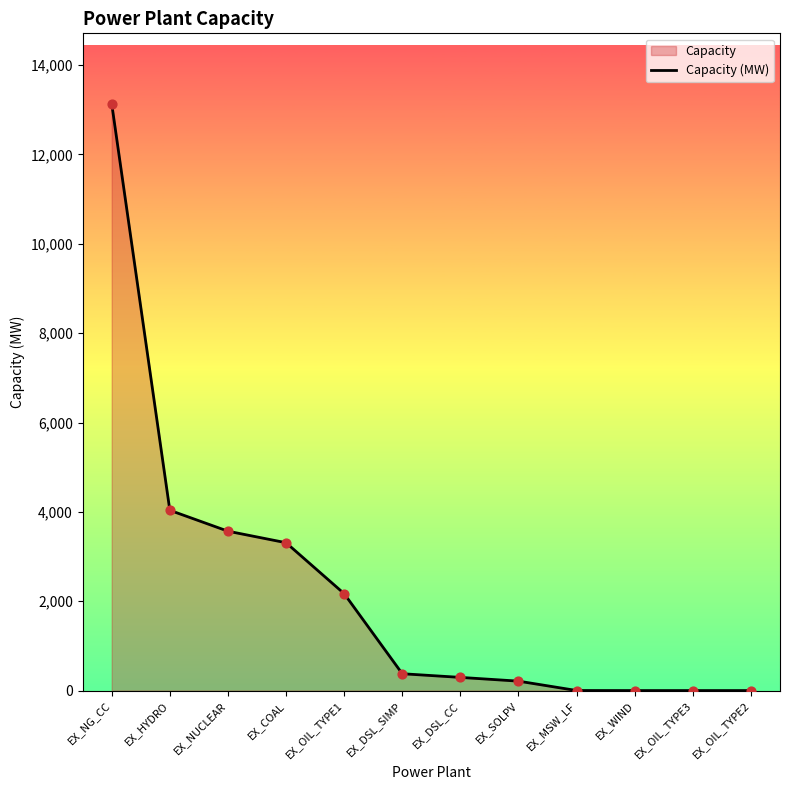

What is the ratio of the value at EX_COAL to the value at EX_DSL_SIMP?

8.8